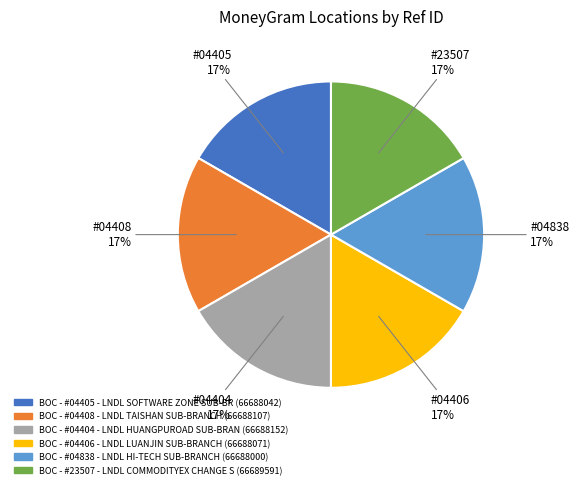

What percentage is the BOC - #23507 - LNDL COMMODITYEX CHANGE S slice, to the nearest percent?

17%